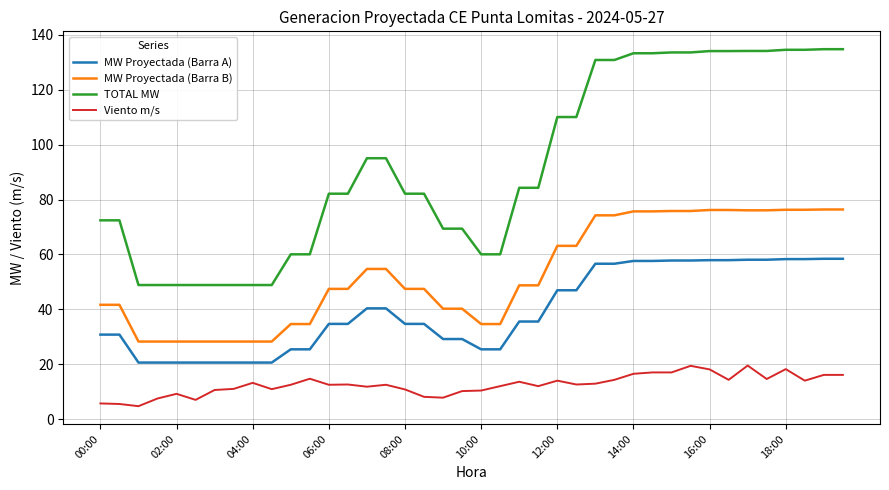

Count the number of data series in this chart.

4